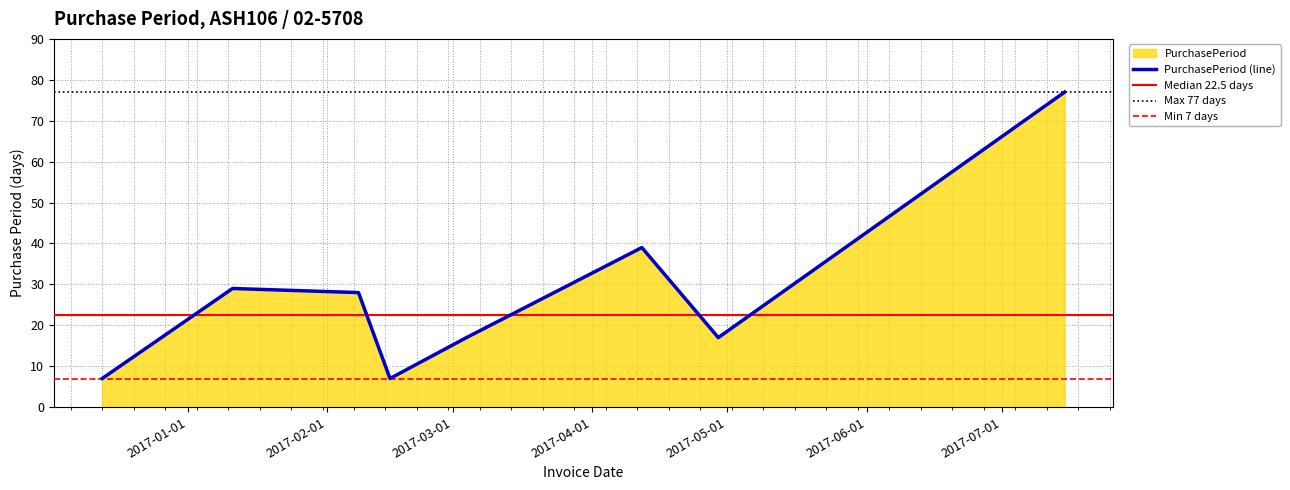

What is the highest value of the PurchasePeriod (line) series?

77